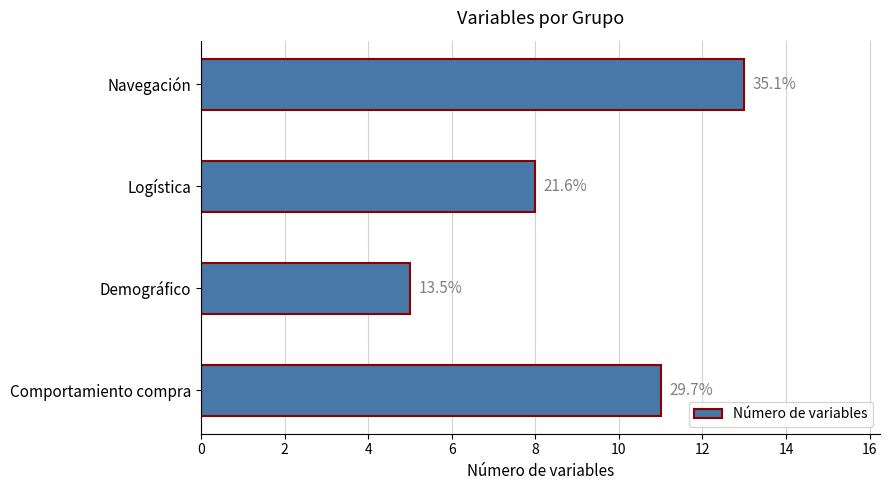

What is the sum of all values?

37